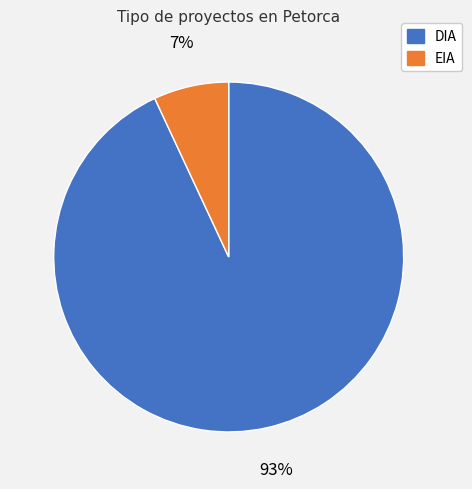

Count the number of slices in the pie.

2